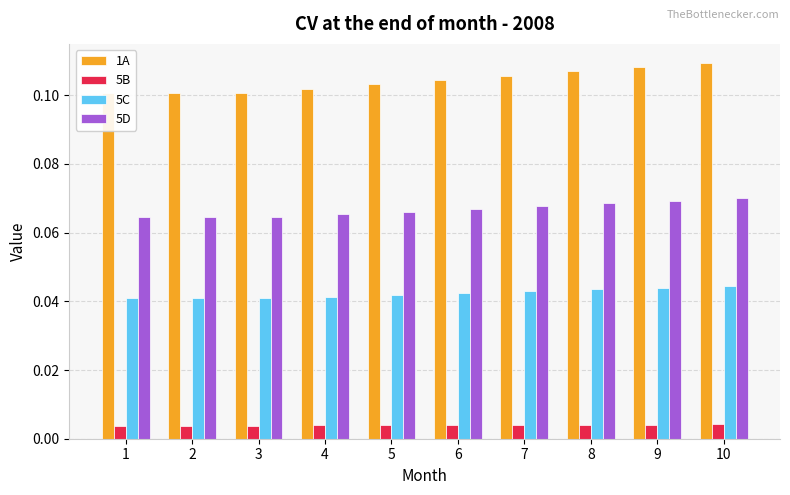

The value of 5B at 4 is 0.0. True or false?

True